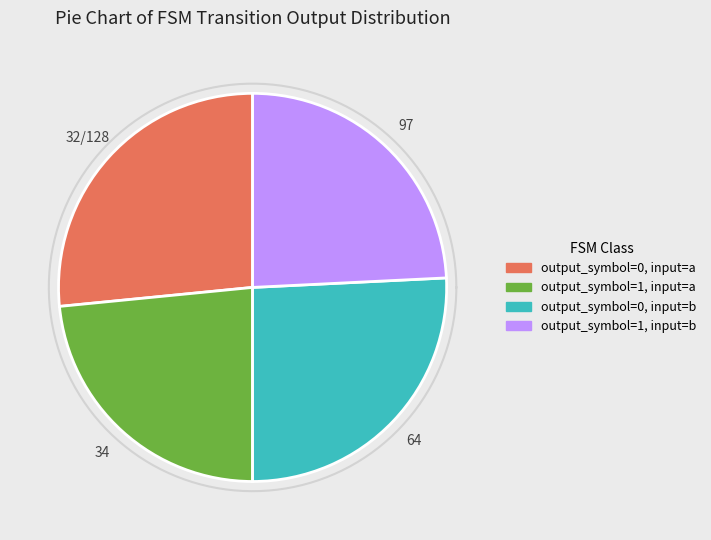

What percentage is NOT represented by output_symbol=1, input=a?

76.6%